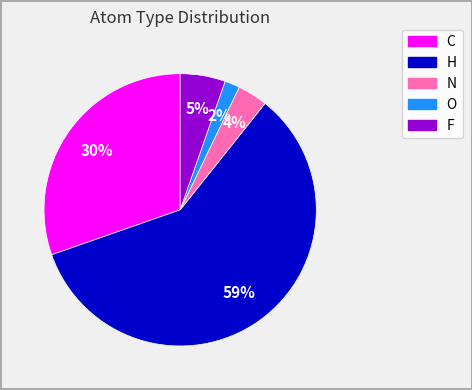

Do F and O together represent more than half of the pie?

No